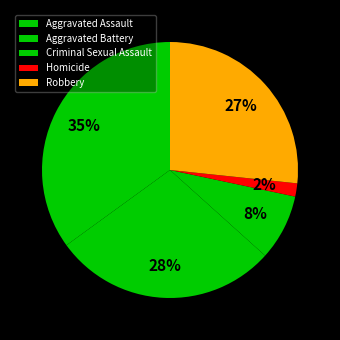

The Homicide slice represents 1% of the pie. True or false?

False